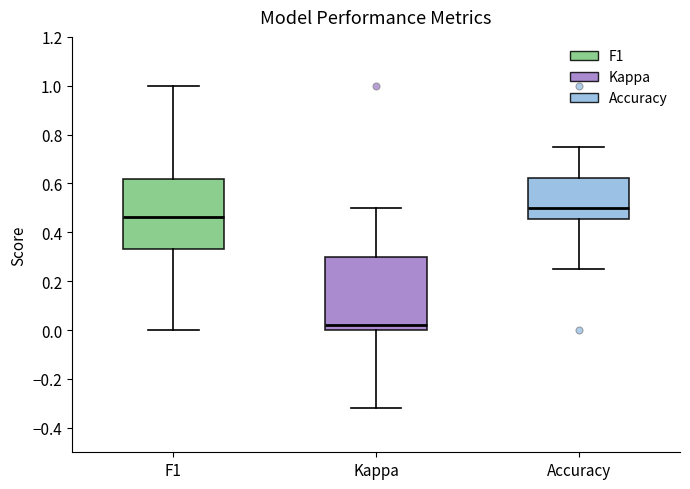

Reading left to right, read every box against the y-axis: the position of its median line, the range the box covers, and the ends of its whiskers. The values are not printed on the chart, so give them approximately, as read against the axis.

F1: median 0.46, box 0.34 to 0.62, whiskers 0.00 to 1.00
Kappa: median 0.02, box 0.00 to 0.30, whiskers -0.32 to 0.50
Accuracy: median 0.50, box 0.46 to 0.62, whiskers 0.26 to 0.76